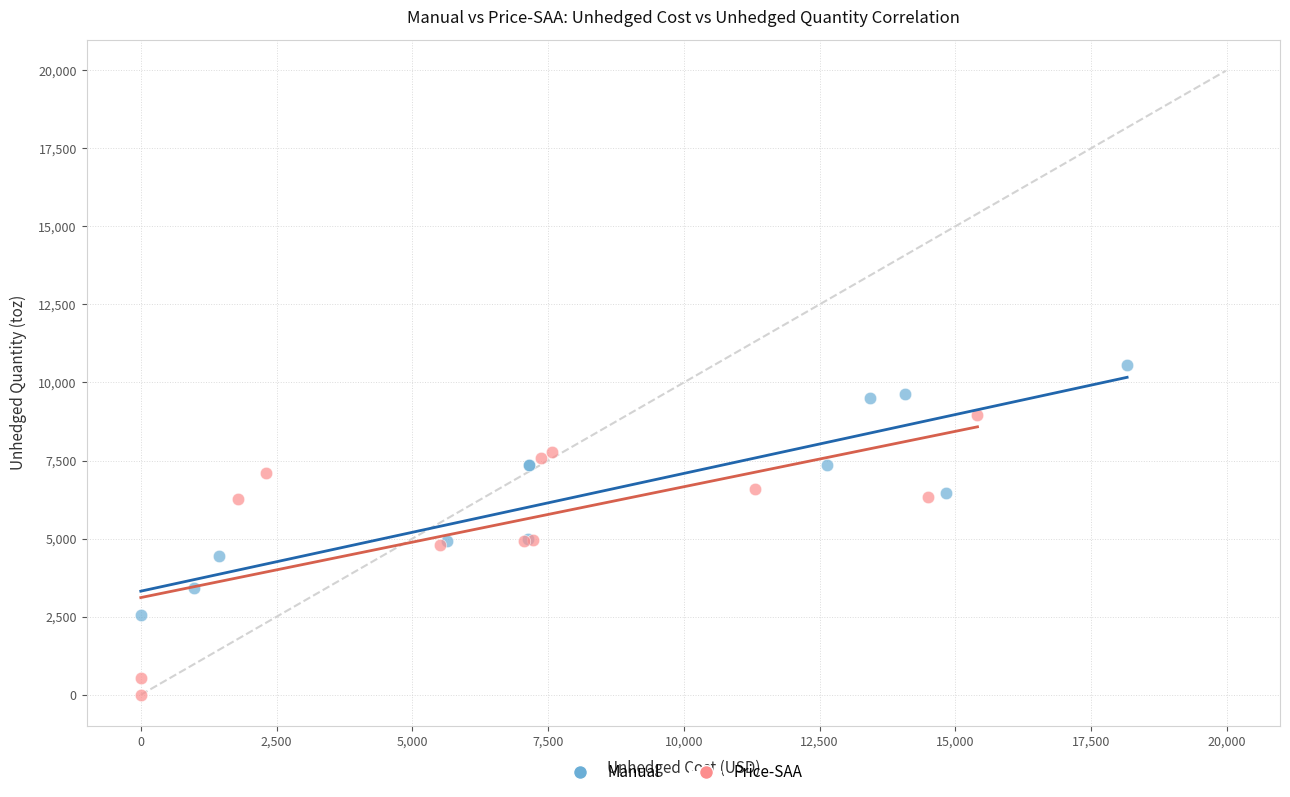

Which series reaches the minimum Y coordinate?

Price-SAA